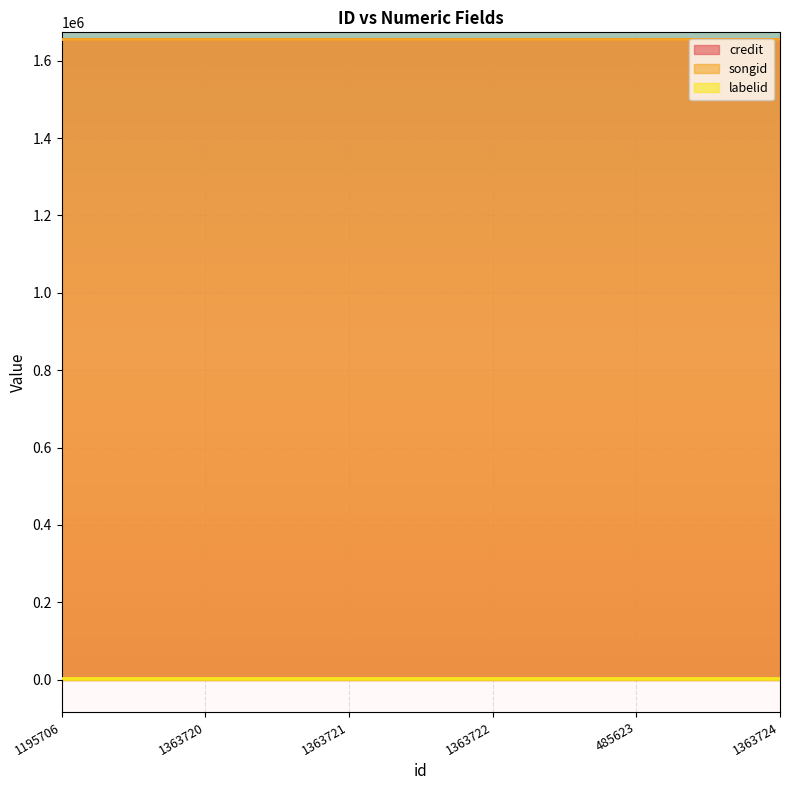

What position from the right is 1363720?

5